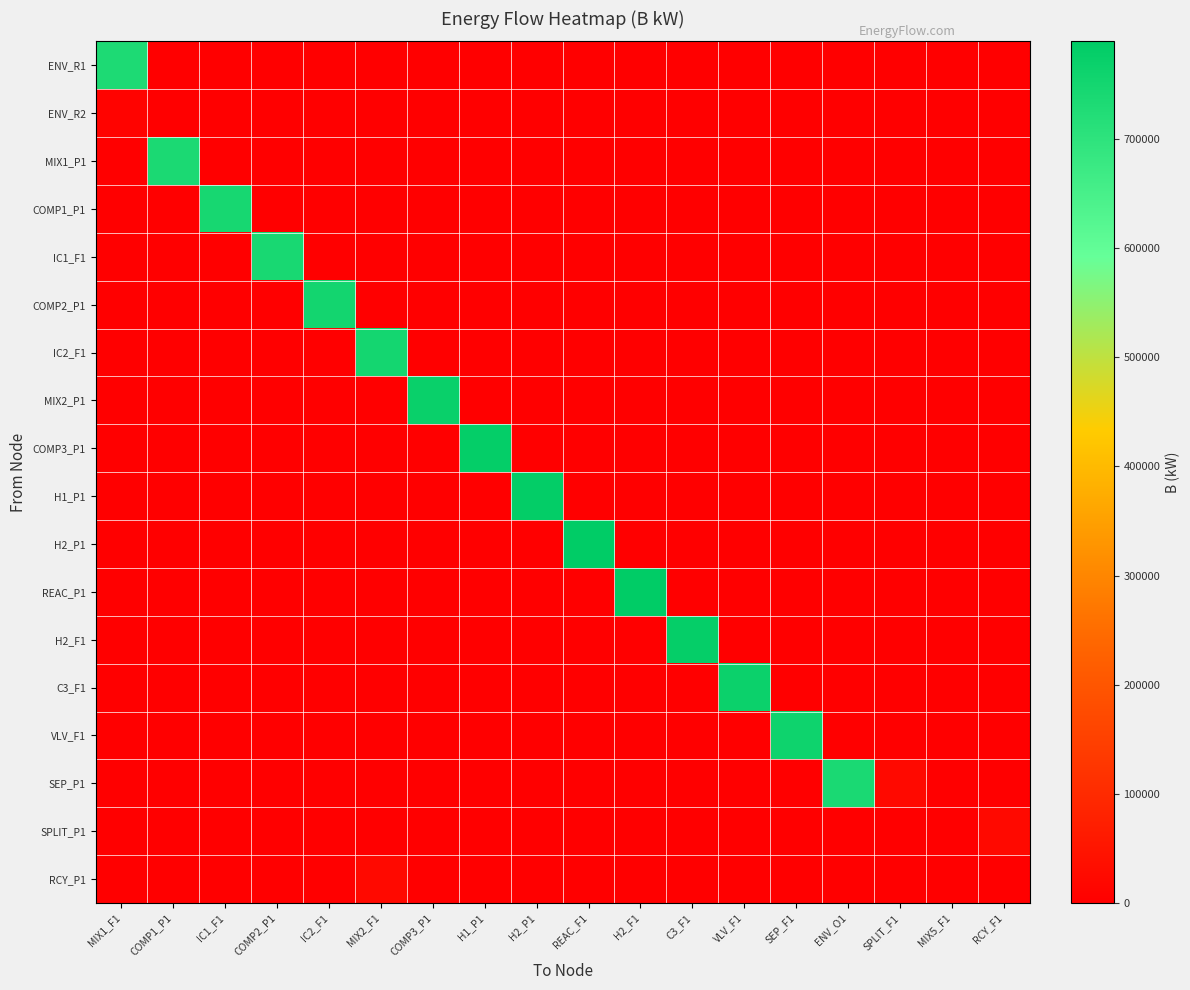

Rank the series at H1_P1 from lowest to highest value.

ENV_R1, ENV_R2, MIX1_P1, COMP1_P1, IC1_F1, COMP2_P1, IC2_F1, MIX2_P1, H1_P1, H2_P1, REAC_P1, H2_F1, C3_F1, VLV_F1, SEP_P1, SPLIT_P1, RCY_P1, COMP3_P1